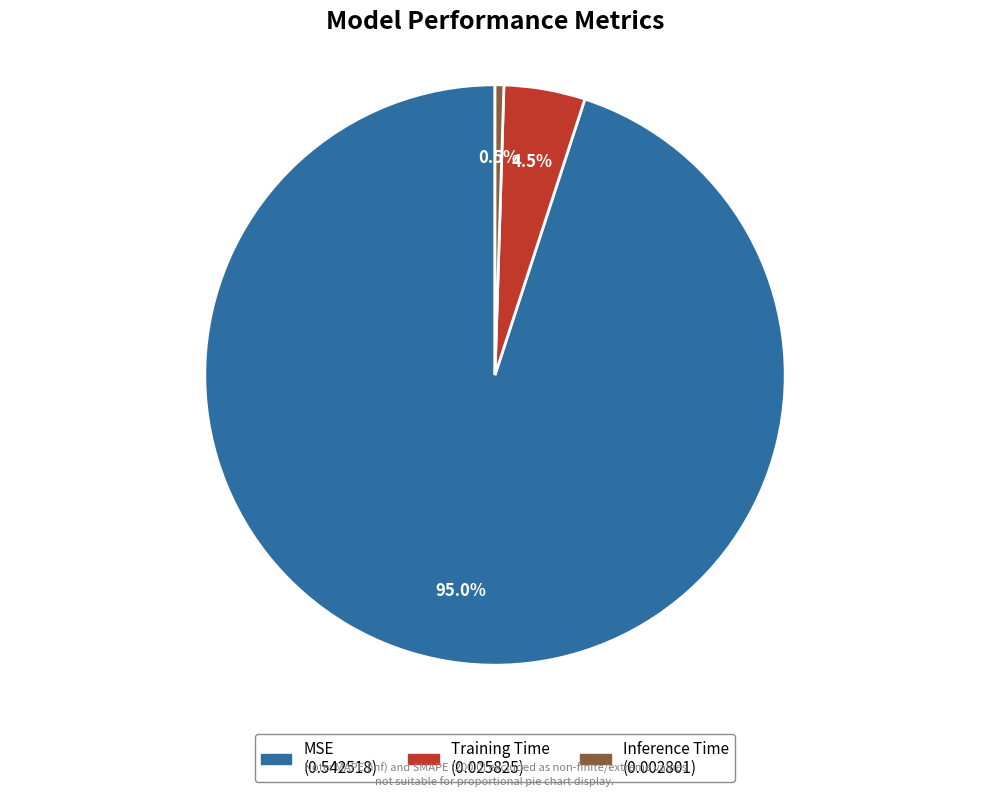

What percentage do Inference Time and Training Time together represent?

5.0%